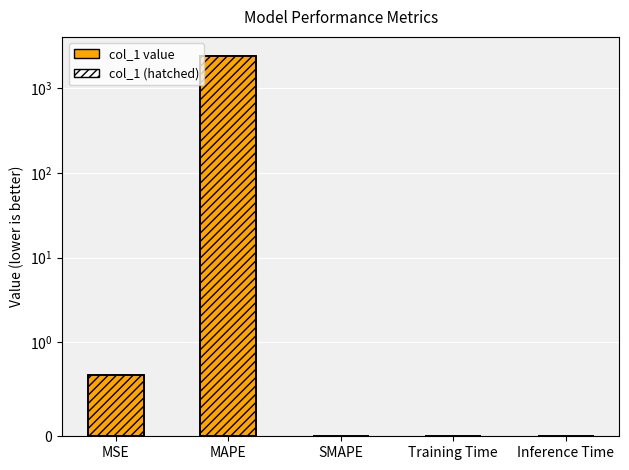

Is the value of col_1 value at MAPE greater than the value of col_1 (hatched) at MSE?

Yes